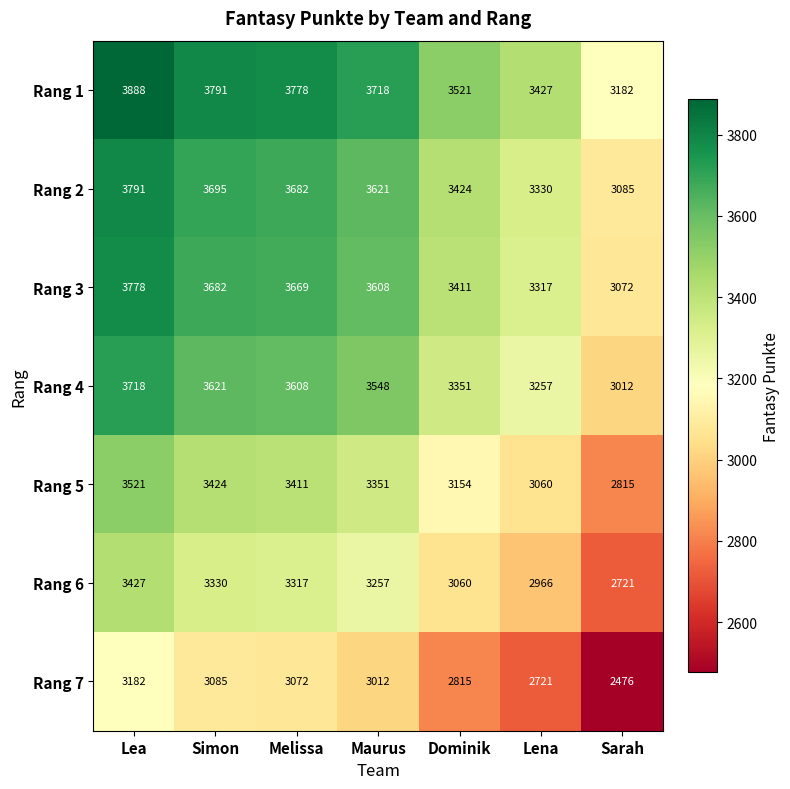

What is the spread (max minus min) of values at Melissa?

706